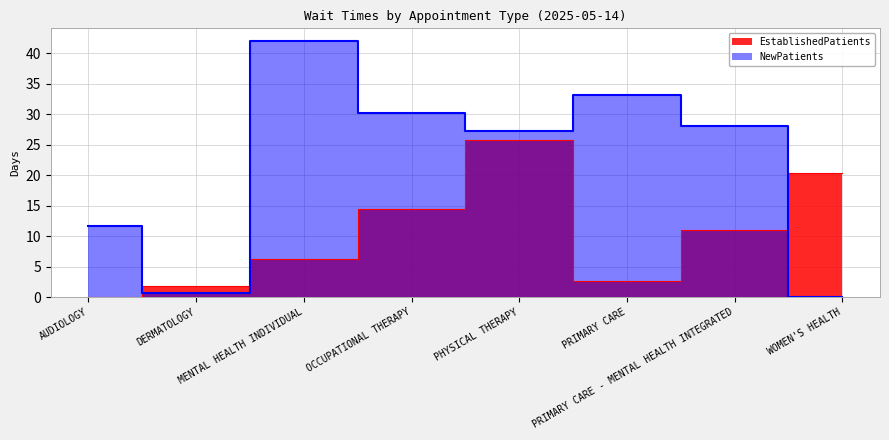

True or false: NewPatients has a value of 7.4 at PRIMARY CARE - MENTAL HEALTH INTEGRATED.

False